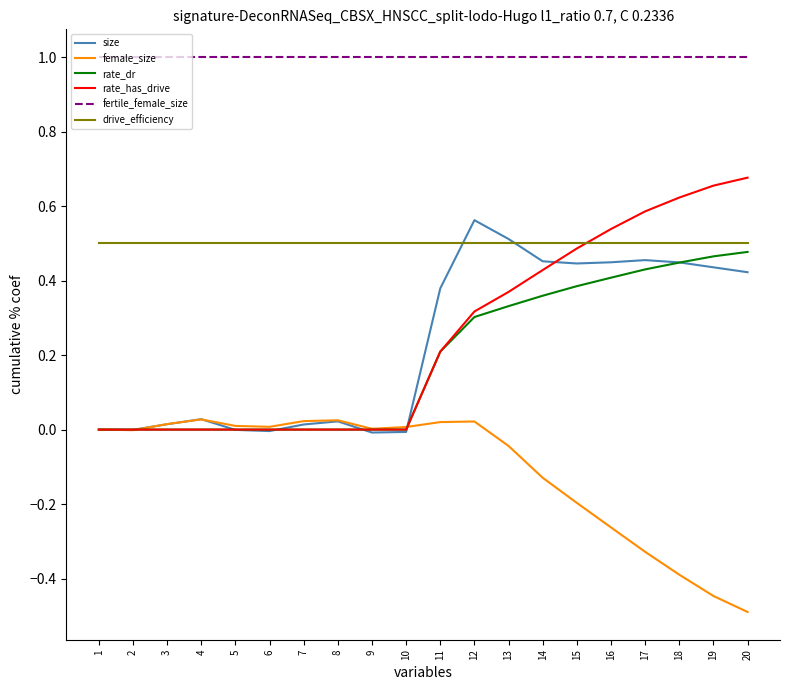

Between 2 and 16, which series saw the biggest shift?

rate_has_drive